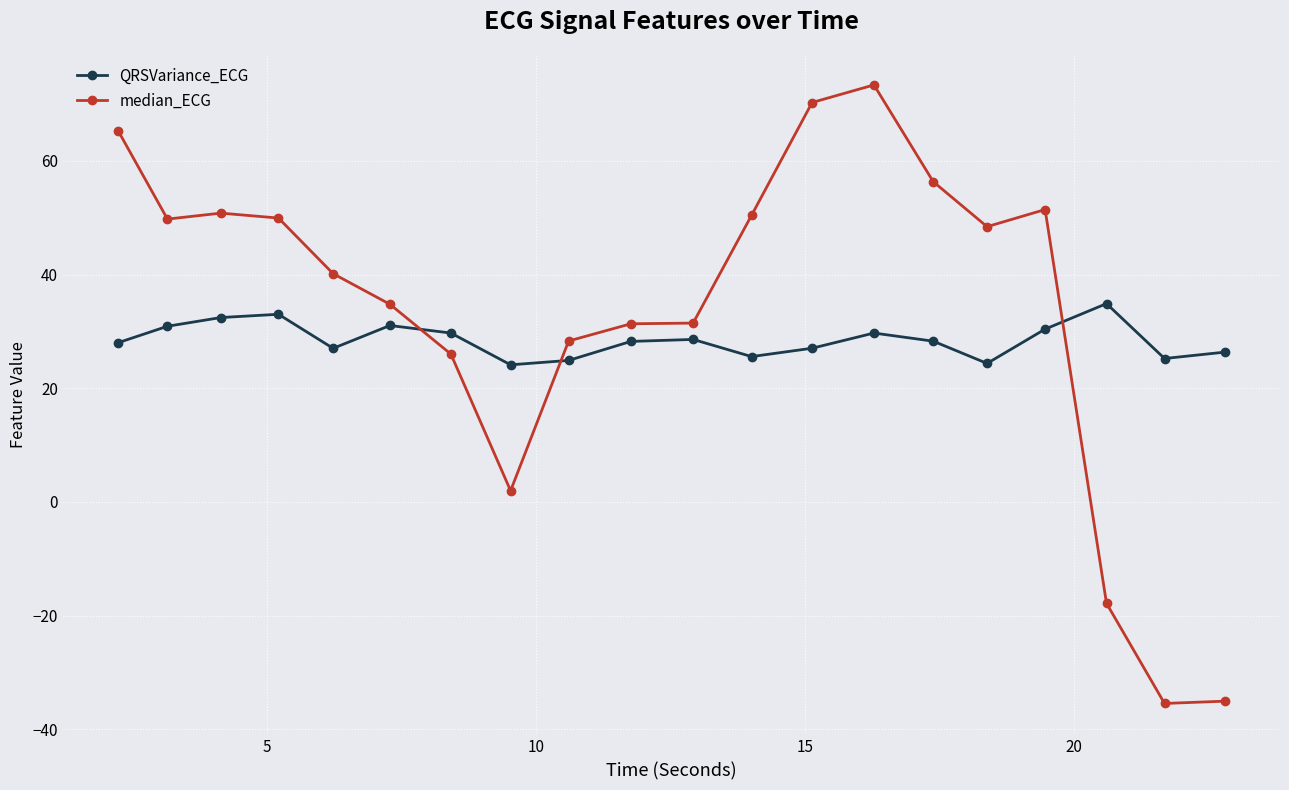

What is the value of the median_ECG point at the 17th from the left?

51.4